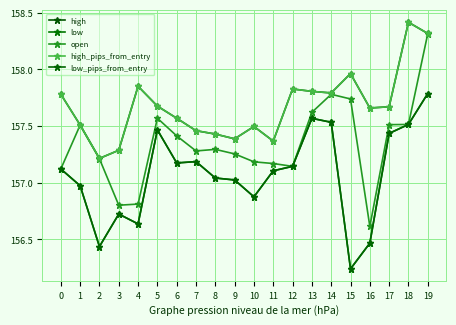

True or false: open and high cross at least once.

False